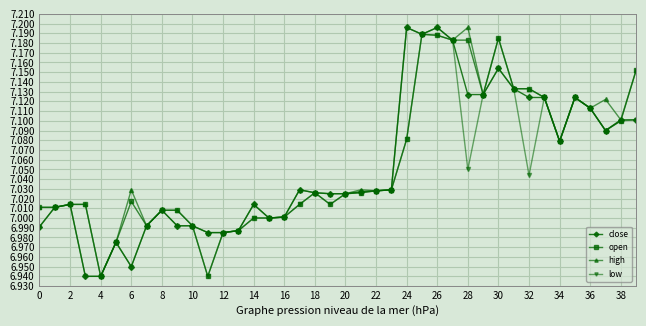

True or false: low has more than 0 interior local peaks.

True